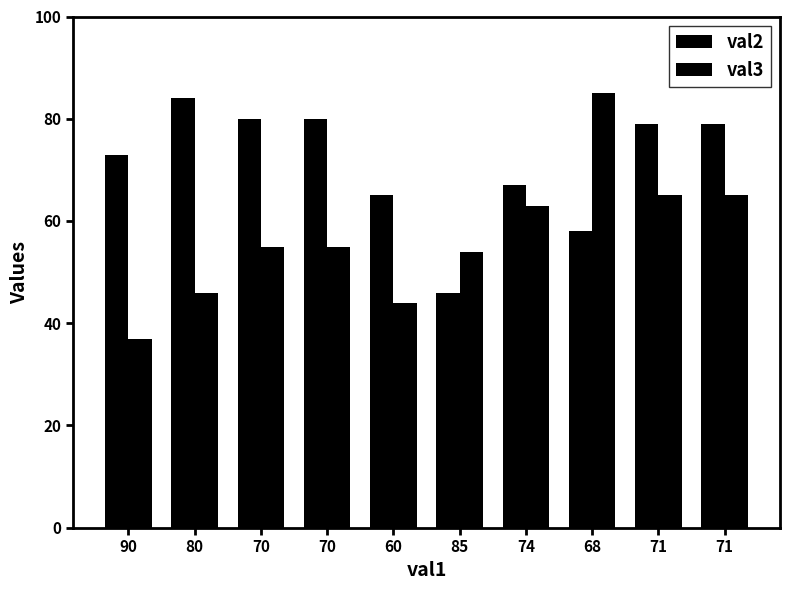

Is it true that val2 equals 80 at 70?

True